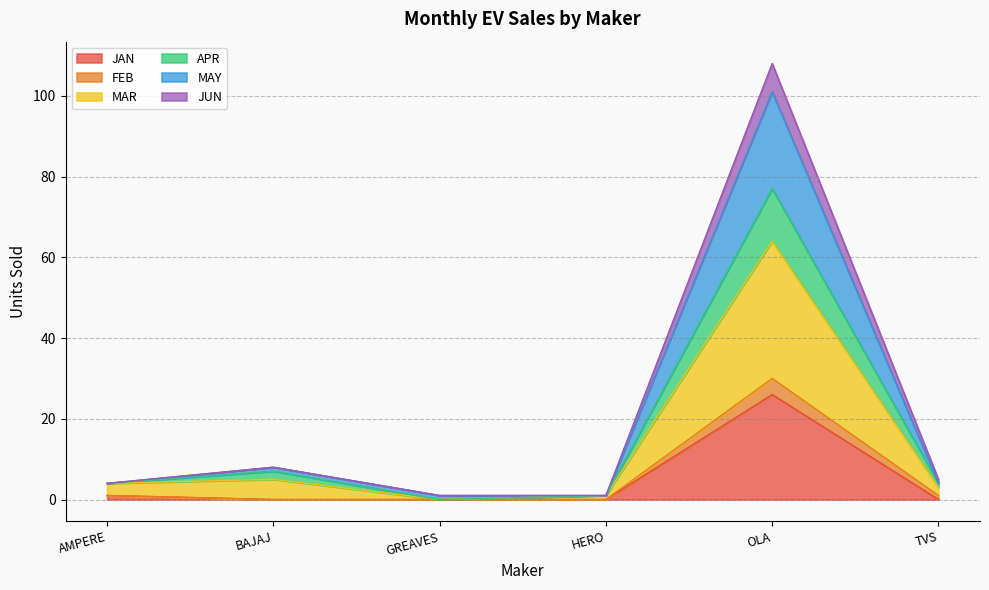

Which has a higher value, TVS or OLA?

OLA